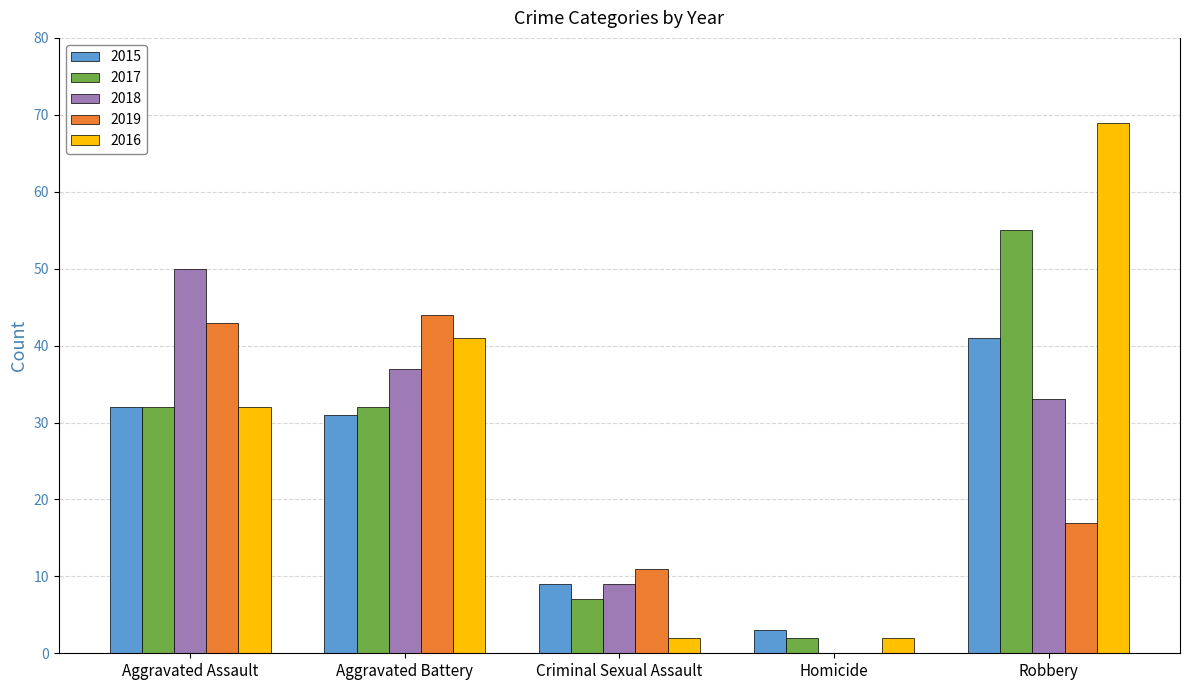

What is the total value across all series at Robbery?

215